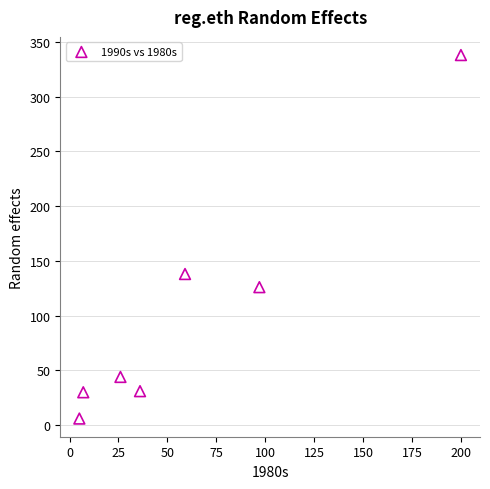

What Y value in the scatter plot is closest to 172?

138